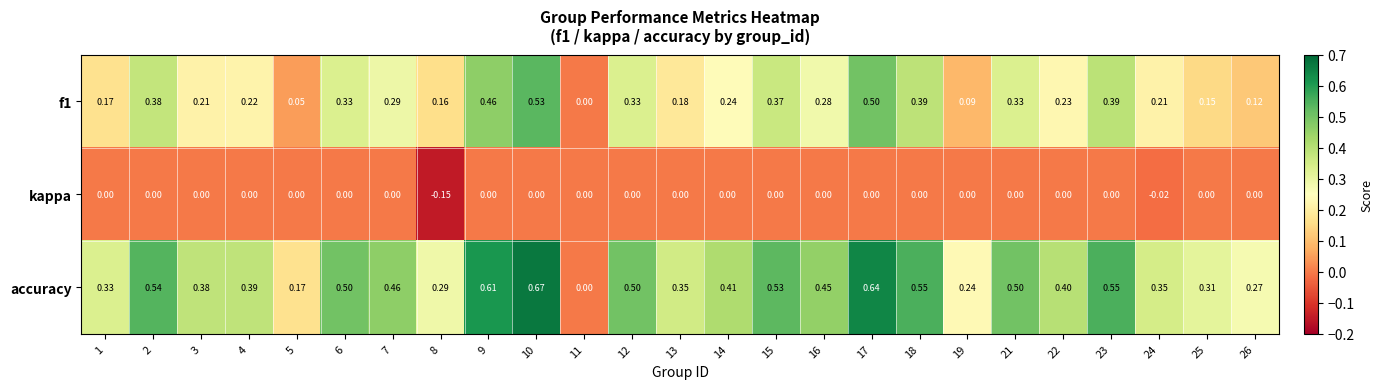

Is the value of kappa at 17 greater than the value of f1 at 26?

No